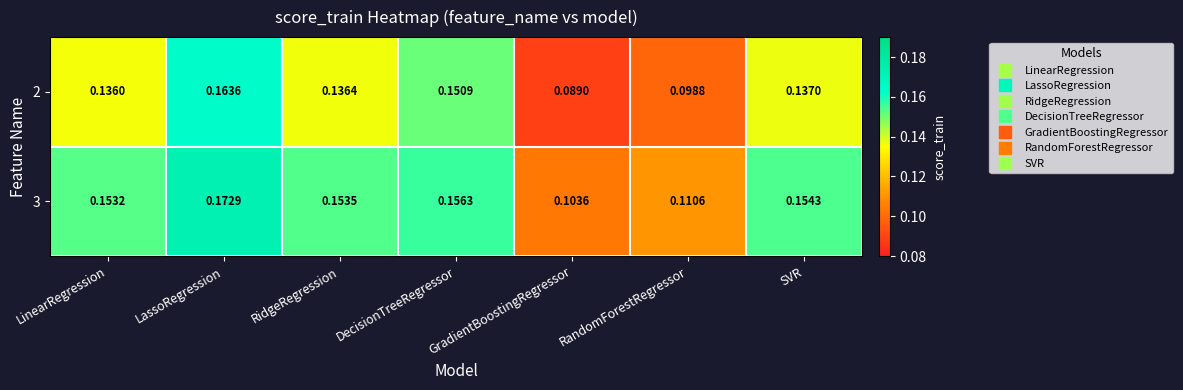

Which series has the widest spread of values?

2